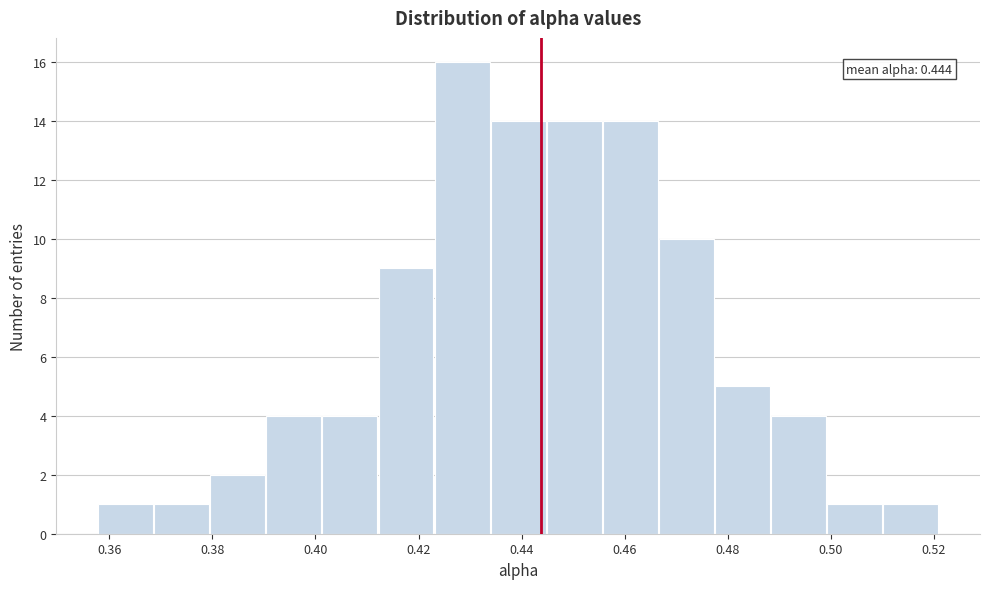

Over which range of the x-axis is the bar tallest?

0.424 to 0.434